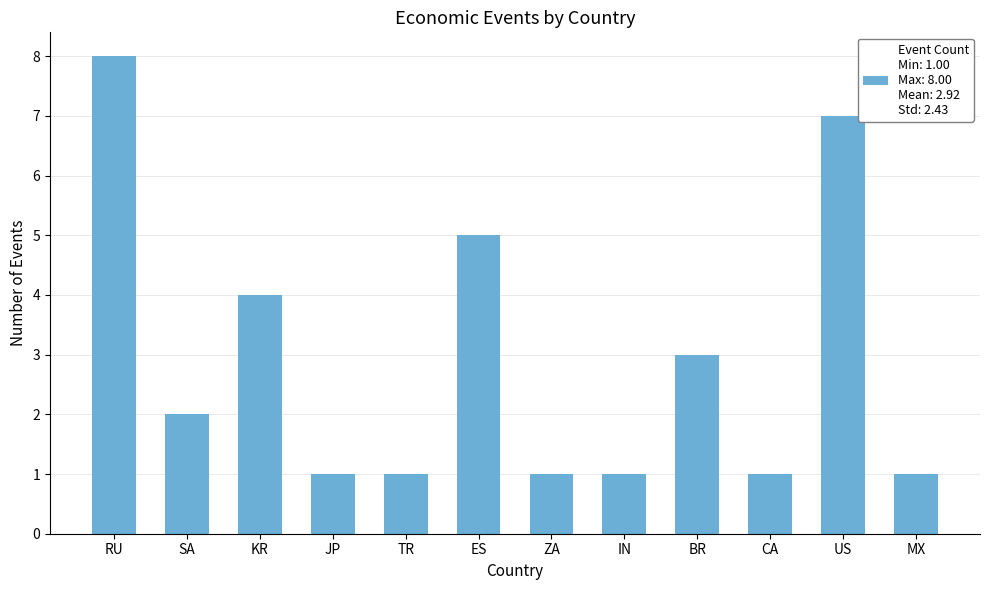

What is the ratio of the value at SA to the value at IN?

2.0